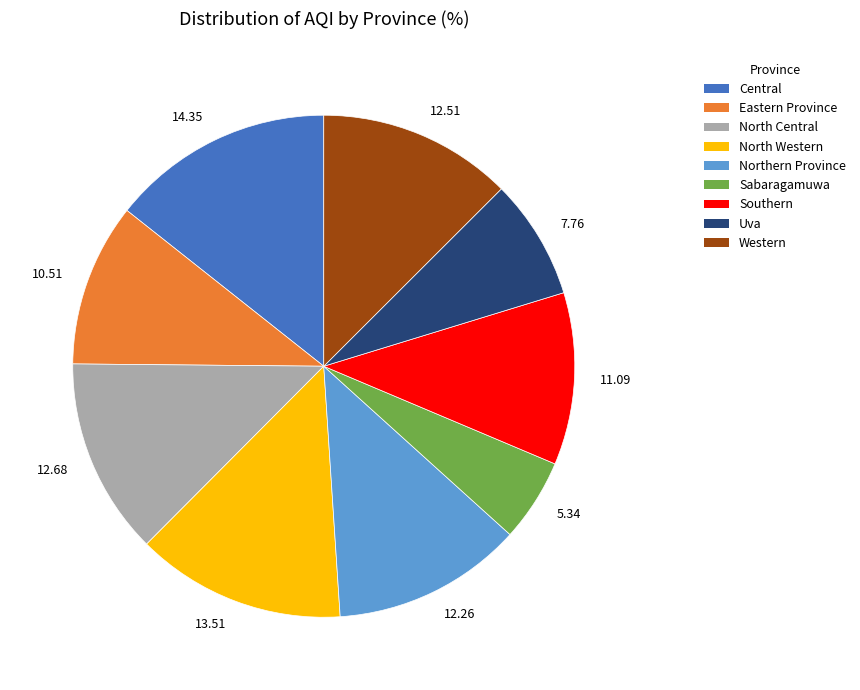

Combined, do 12.26 and 13.51 account for over 50%?

No